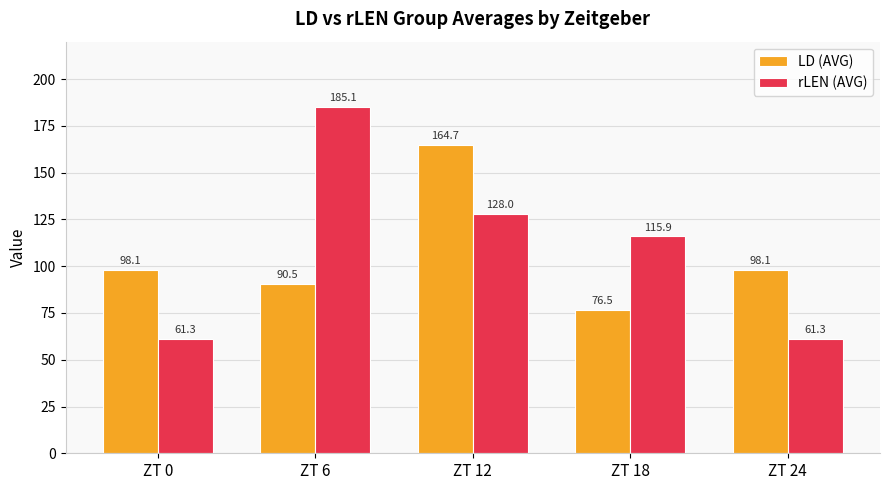

The rLEN (AVG) series shows 61.3 at ZT 0. True or false?

True